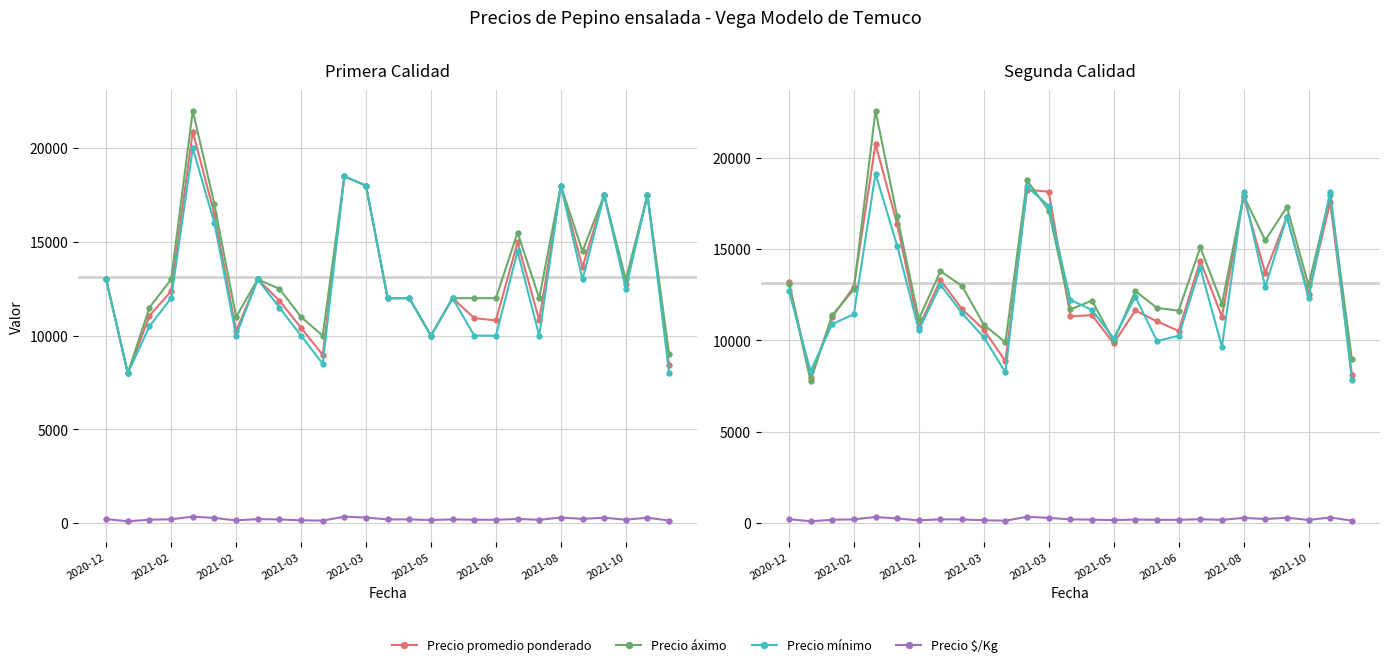

Which series has the largest total across all categories?

Precio áximo